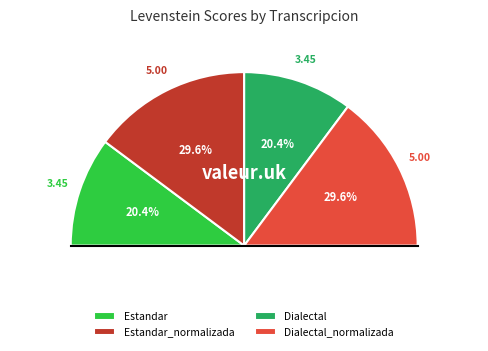

What percentage is NOT represented by Estandar?

79.6%